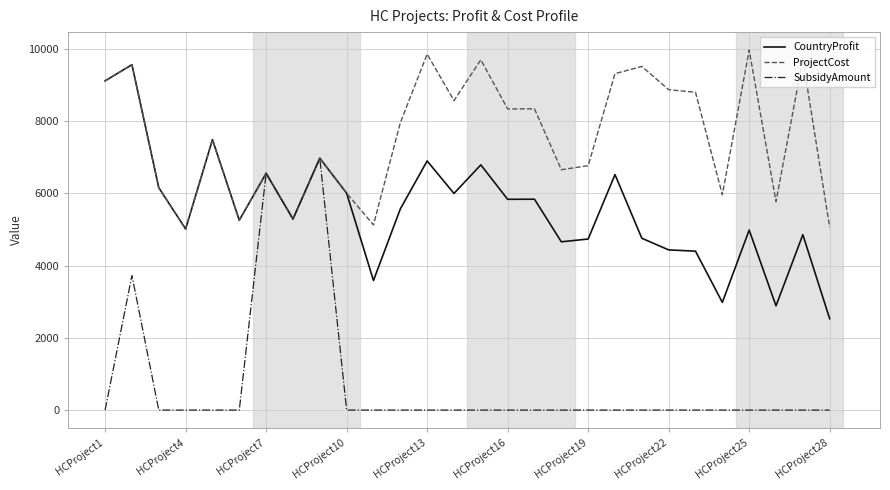

What is the maximum value for CountryProfit?

9558